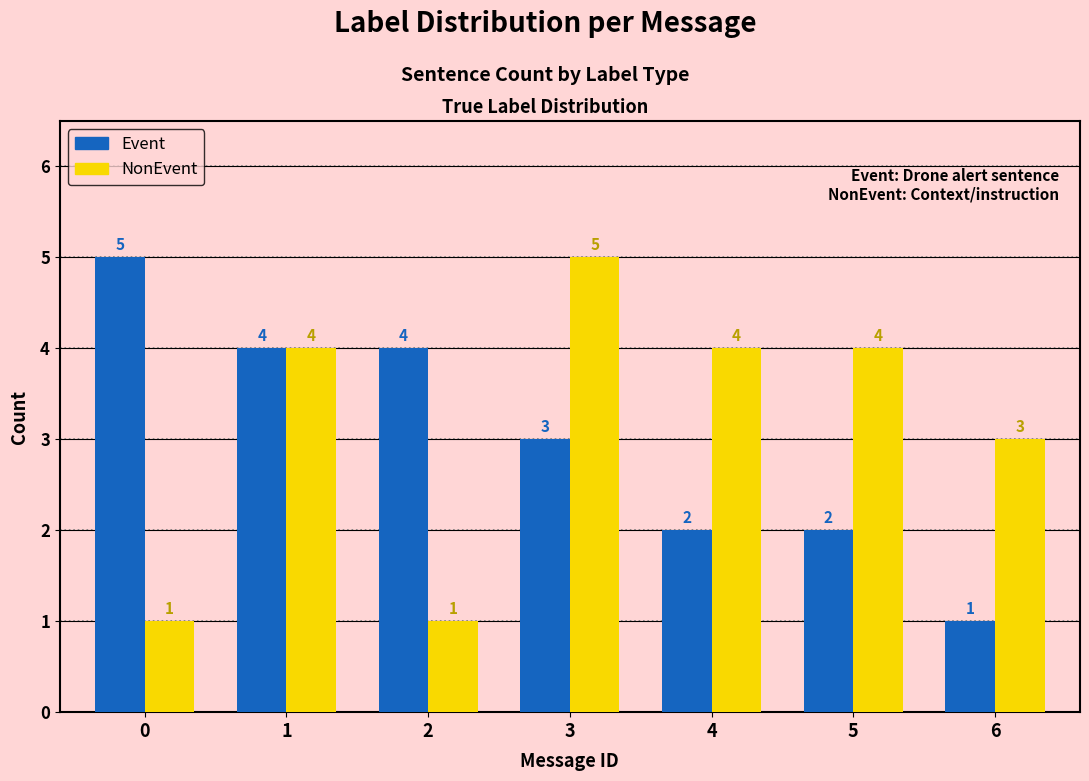

Reading left to right, what are all the values shown in this chart?

Event: 0=5	1=4	2=4	3=3	4=2	5=2	6=1
NonEvent: 0=1	1=4	2=1	3=5	4=4	5=4	6=3